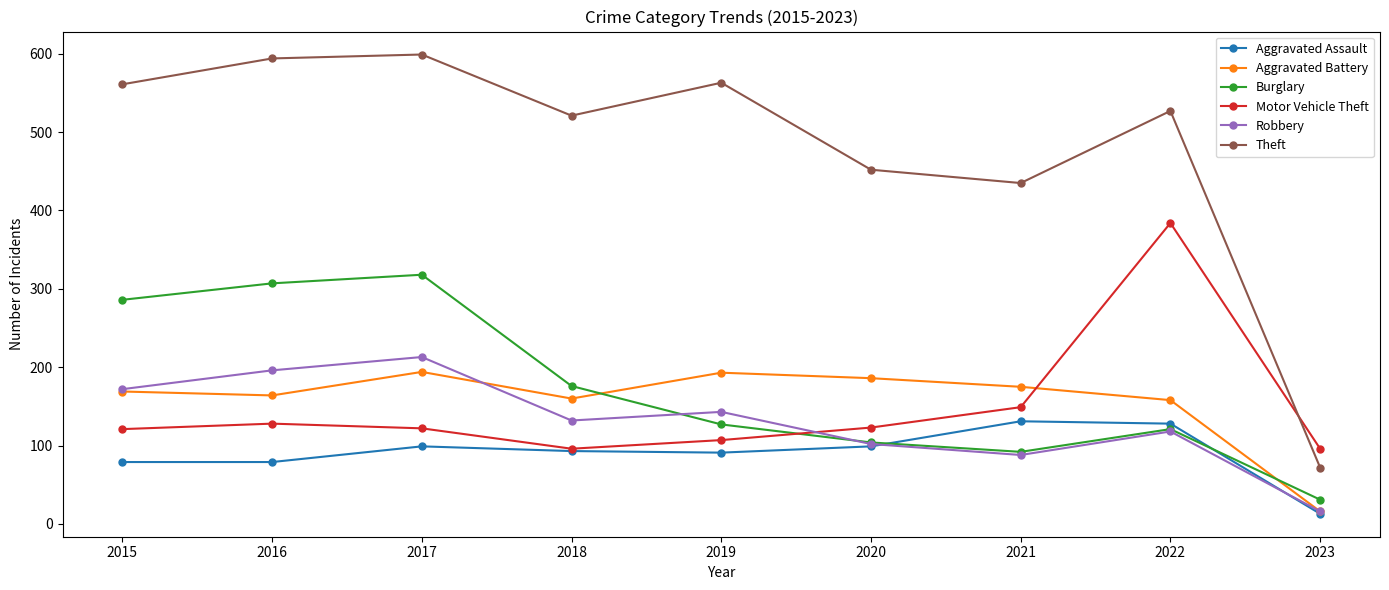

In Motor Vehicle Theft, how many points are higher than both neighbors (excluding endpoints)?

2